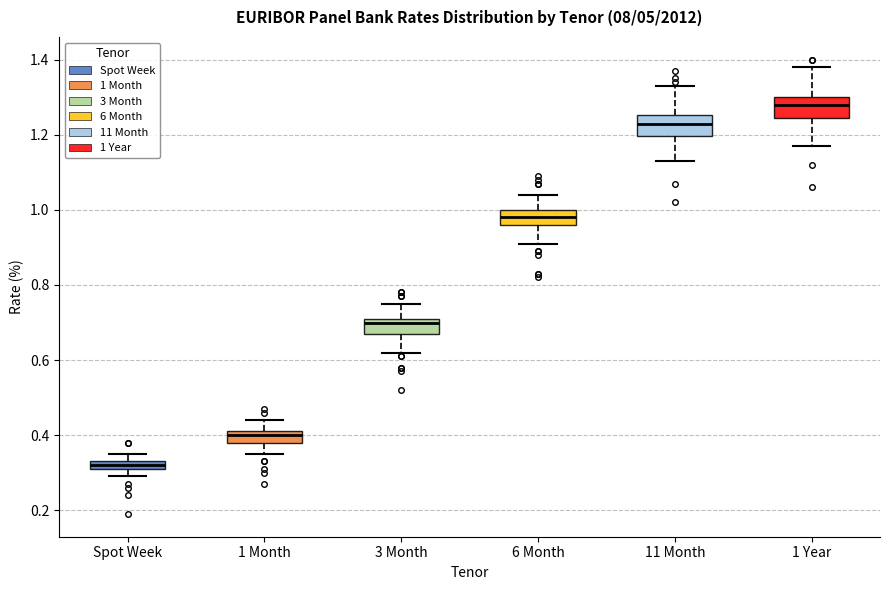

Where does the lower whisker of the box for Spot Week end on the y-axis? The values are not printed on the chart, so give them approximately, as read against the axis.

0.30